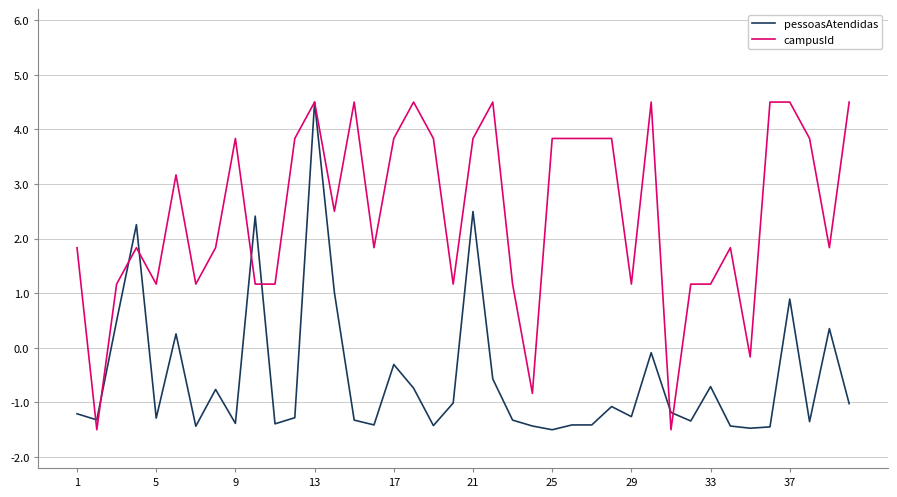

Which series has the largest total across all categories?

campusId